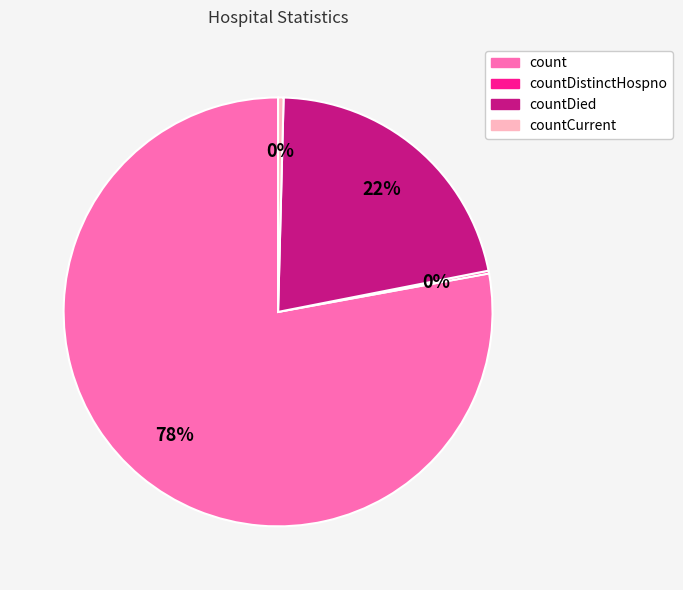

Does any single category account for the majority?

Yes